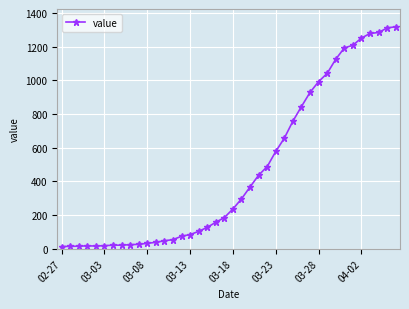

How many lines are shown in the chart?

1